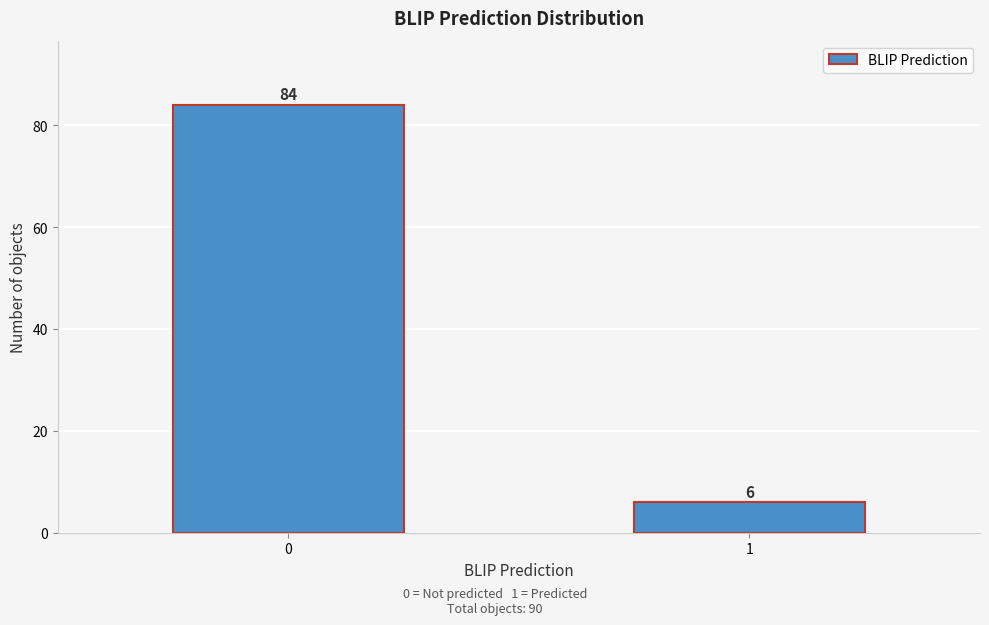

Reading left to right, transcribe all the data shown in this chart.

0=84	1=6